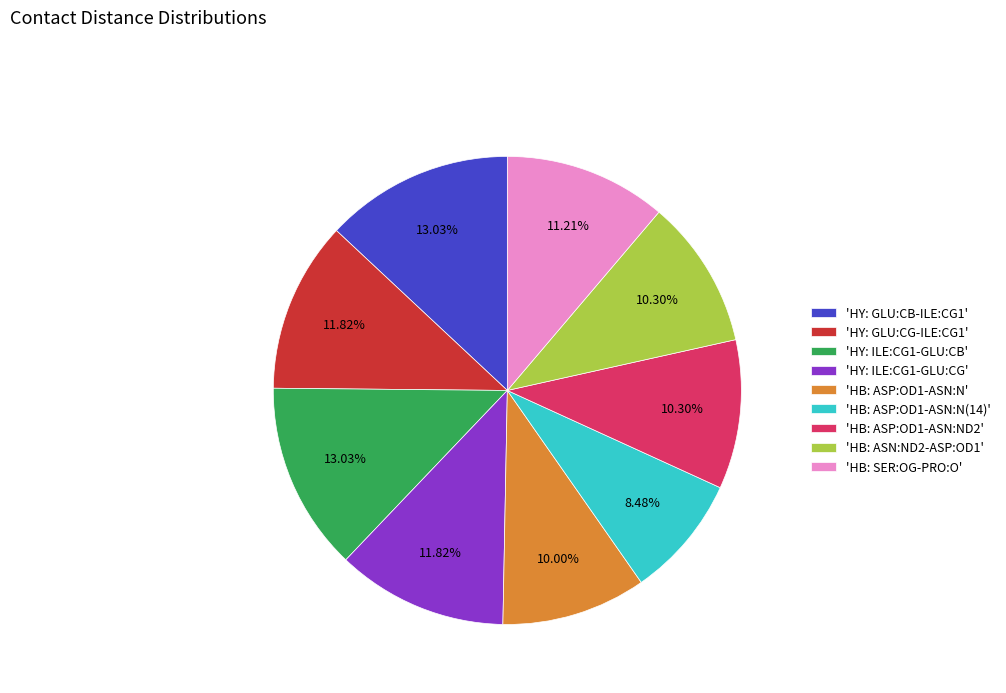

What is the ratio of the value at 'HB: ASP:OD1-ASN:N(14)' to the value at 'HB: SER:OG-PRO:O'?

0.8